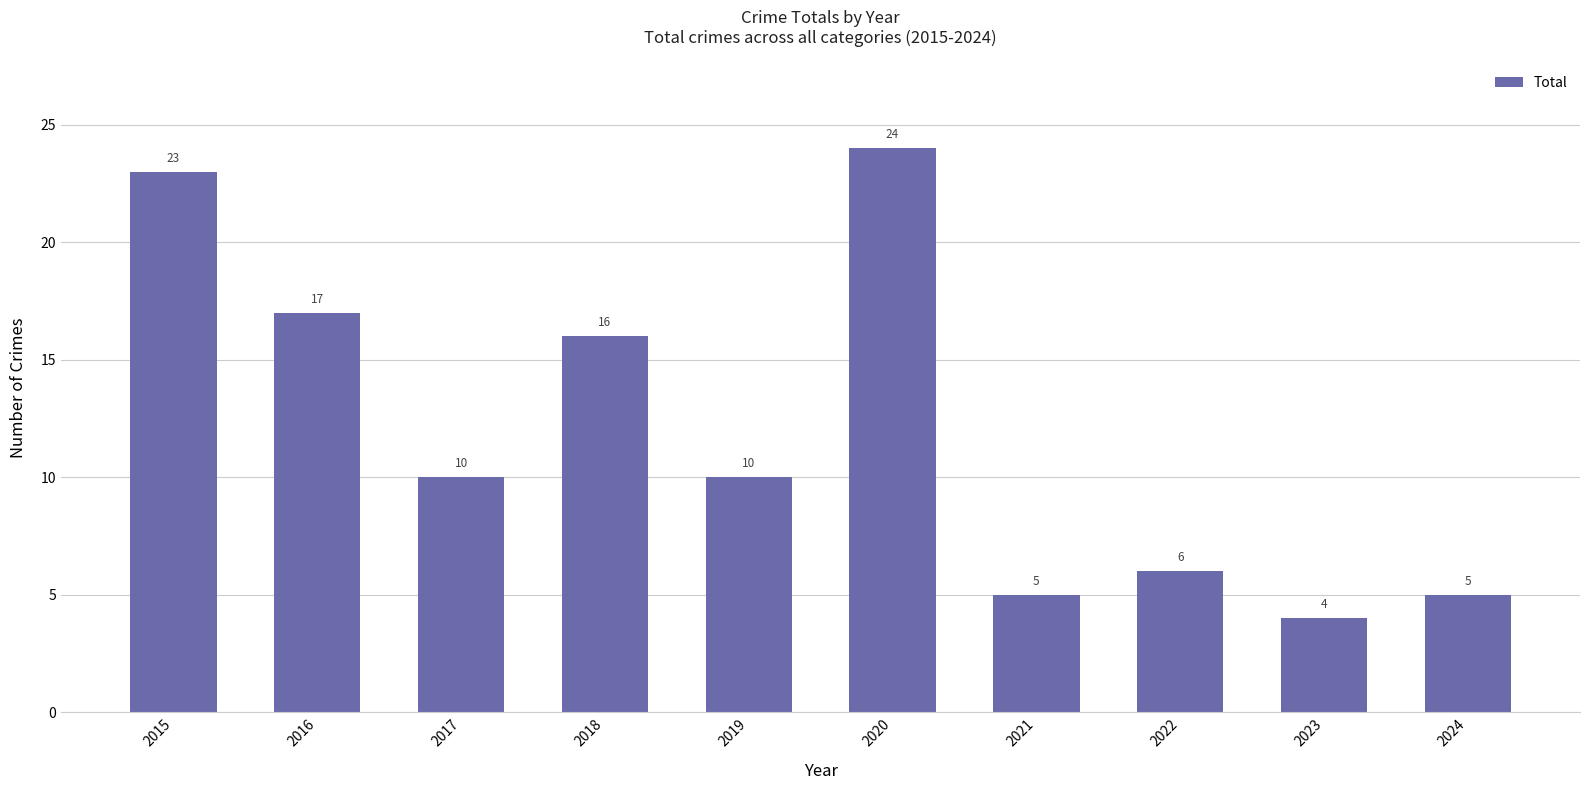

Read the value at 2023.

4